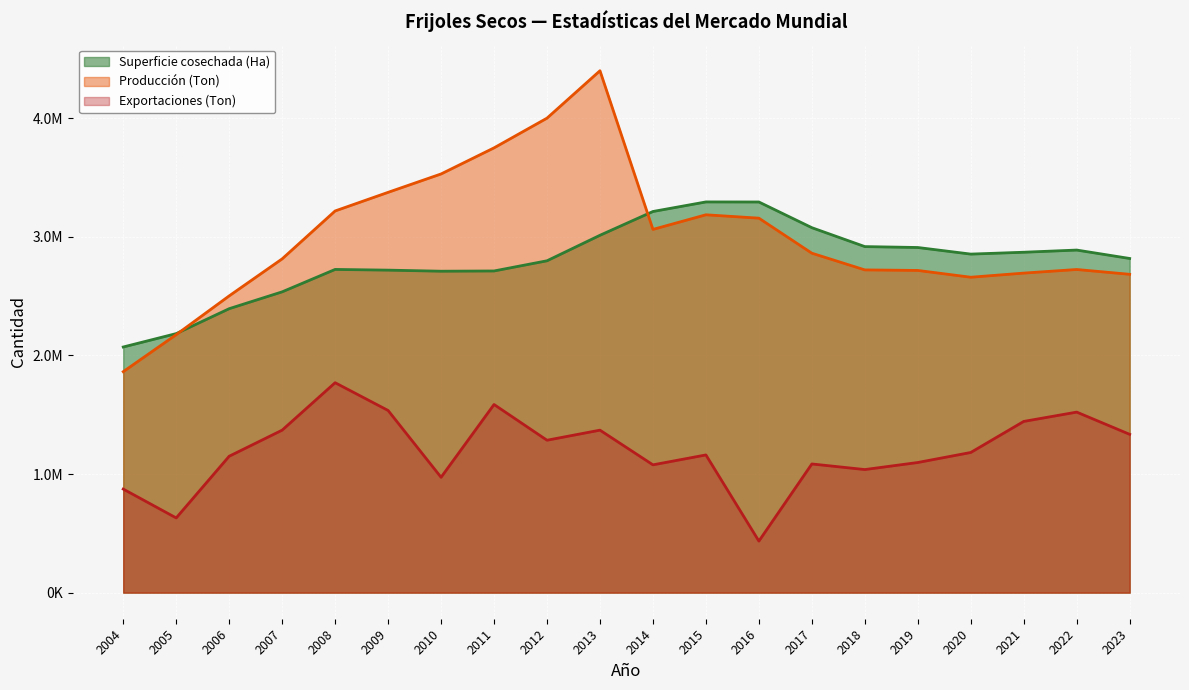

What is the lowest value of the Producción (Ton) series?

1863000.0